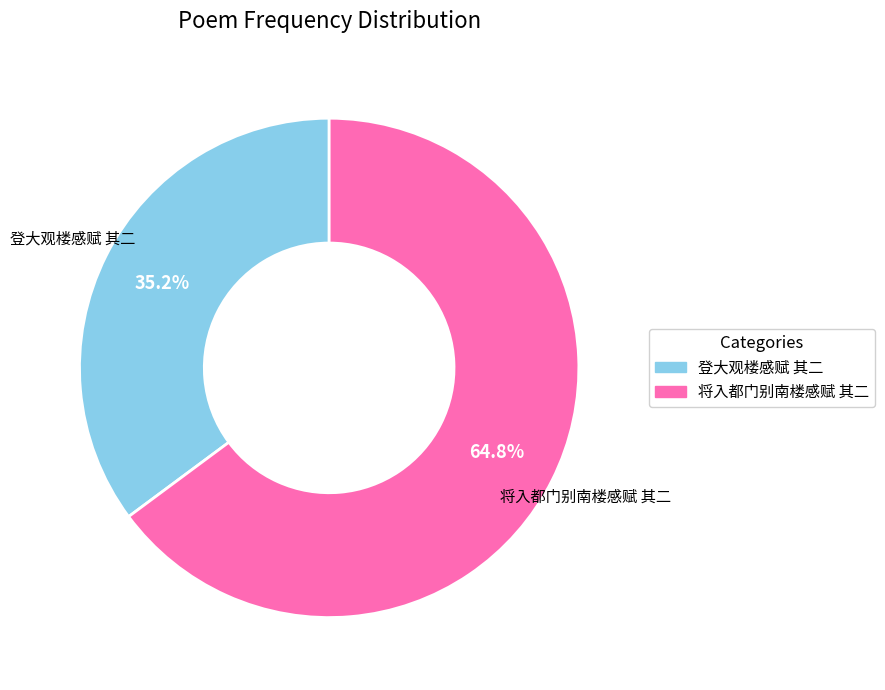

To the nearest percent, what portion does 将入都门别南楼感赋 其二 represent?

65%